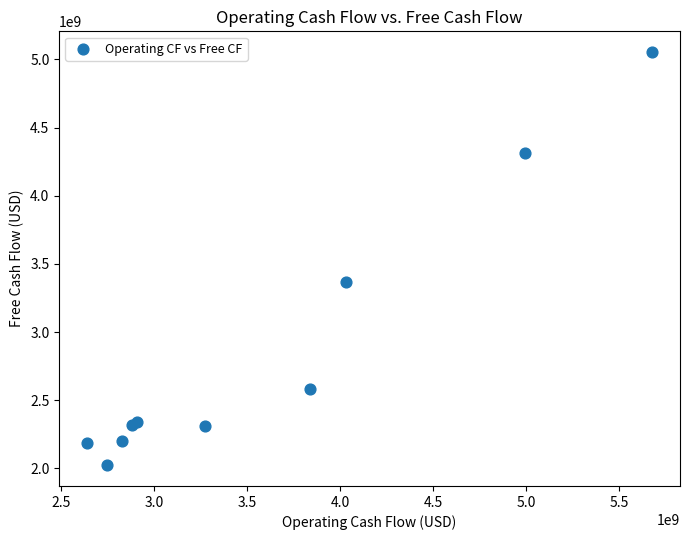

What Y value in the scatter plot is closest to 3538500000?

3365000000